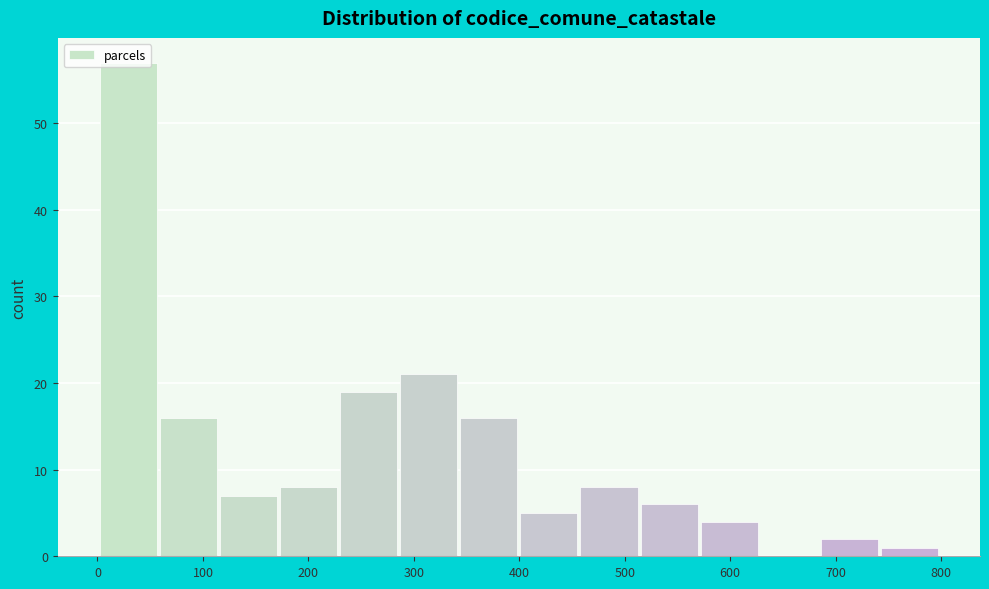

Reading left to right, list every bar in this chart as the range it spans on the x-axis followed by its height. Neither the bar edges nor the heights are printed on the chart, so give them approximately, as read against the axes.

2 to 59: 57
59 to 116: 16
116 to 173: 7
173 to 230: 8
230 to 287: 19
287 to 344: 21
344 to 401: 16
401 to 458: 5
458 to 515: 8
515 to 572: 6
572 to 629: 4
629 to 686: 0
686 to 743: 2
743 to 800: 1